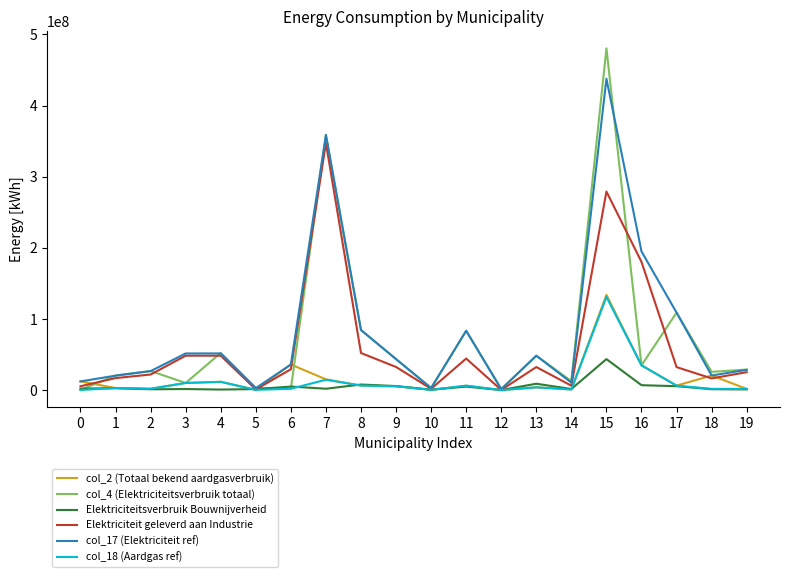

At which category does the chart reach its peak across all series?

15